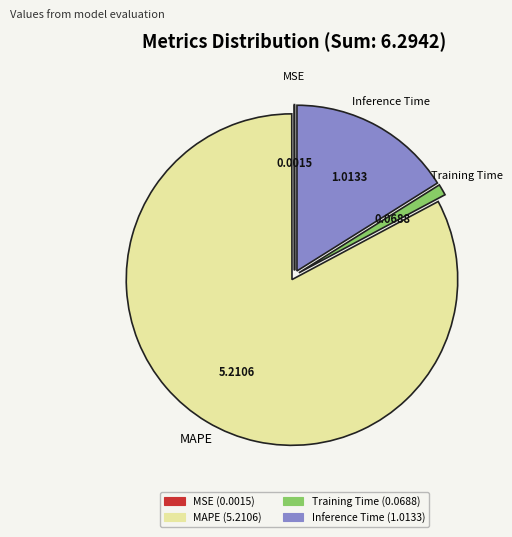

The MAPE slice represents 83% of the pie. True or false?

True